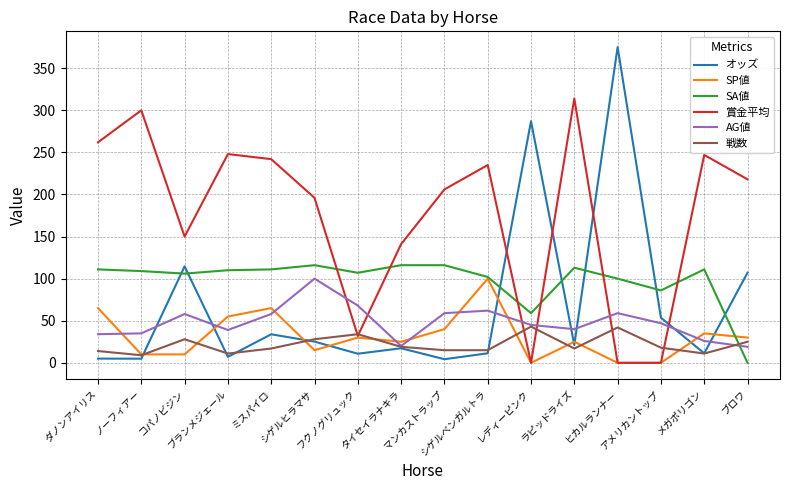

Count the number of categories in the chart.

16